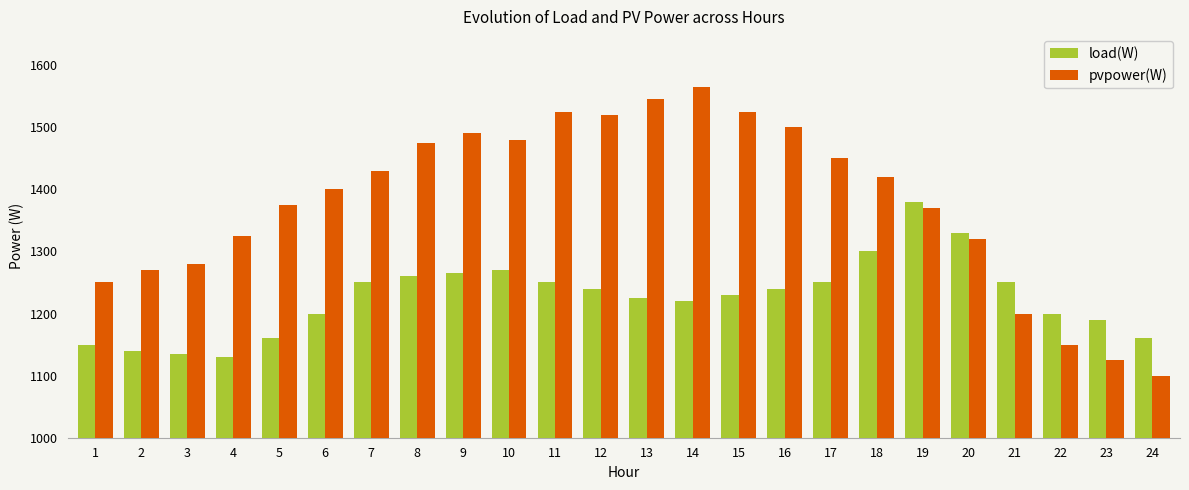

Reading left to right, what are all the values shown in this chart?

load(W): 1=1150	2=1140	3=1135	4=1130	5=1160	6=1200	7=1250	8=1260	9=1265	10=1270	11=1250	12=1240	13=1225	14=1220	15=1230	16=1240	17=1250	18=1300	19=1380	20=1330	21=1250	22=1200	23=1190	24=1160
pvpower(W): 1=1250	2=1270	3=1280	4=1325	5=1375	6=1400	7=1430	8=1475	9=1490	10=1480	11=1525	12=1520	13=1545	14=1565	15=1525	16=1500	17=1450	18=1420	19=1370	20=1320	21=1200	22=1150	23=1125	24=1100